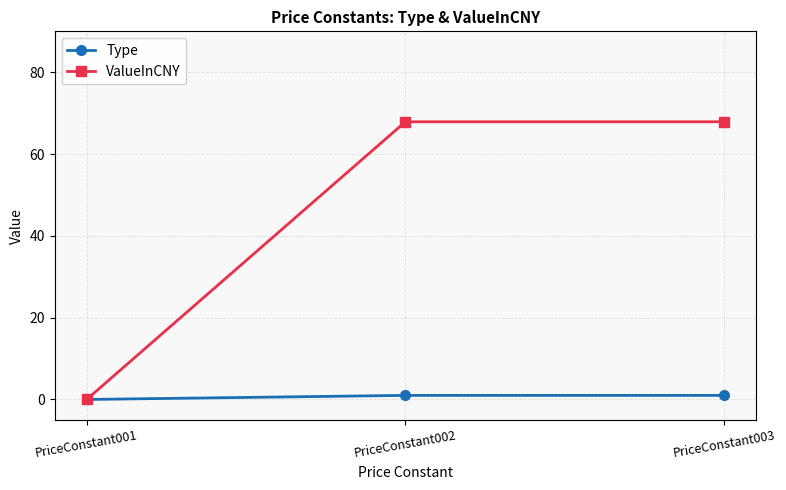

Where is ValueInCNY nearest to the value 33?

PriceConstant001